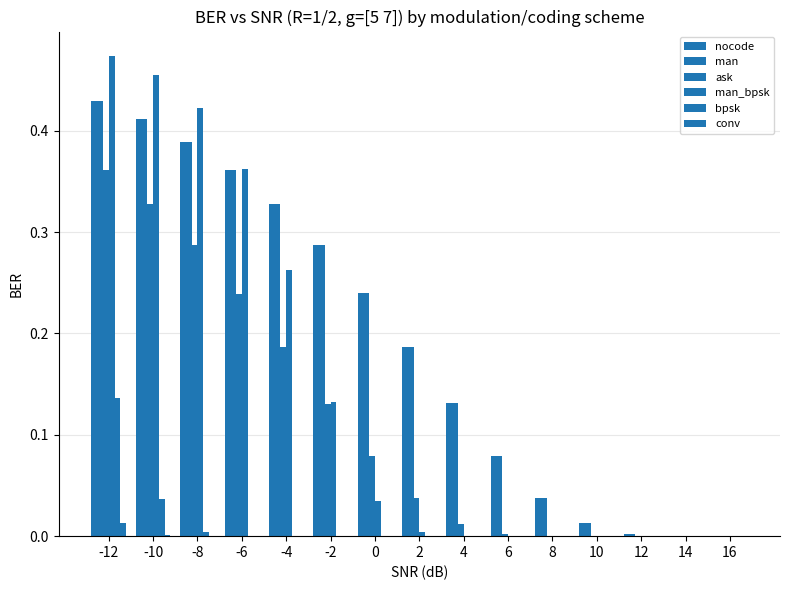

At which label is nocode closest to 0?

16